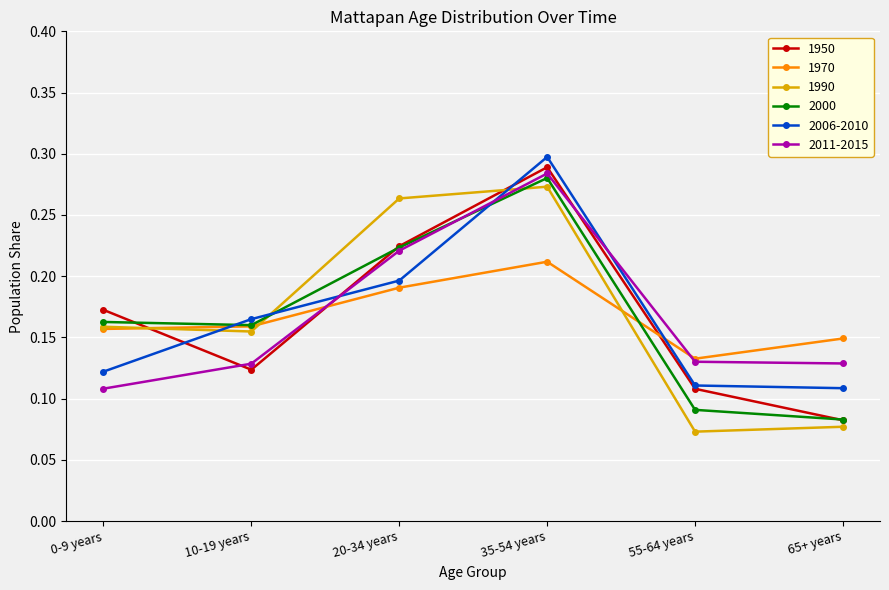

At which category does 2006-2010 reach its first local peak?

35-54 years